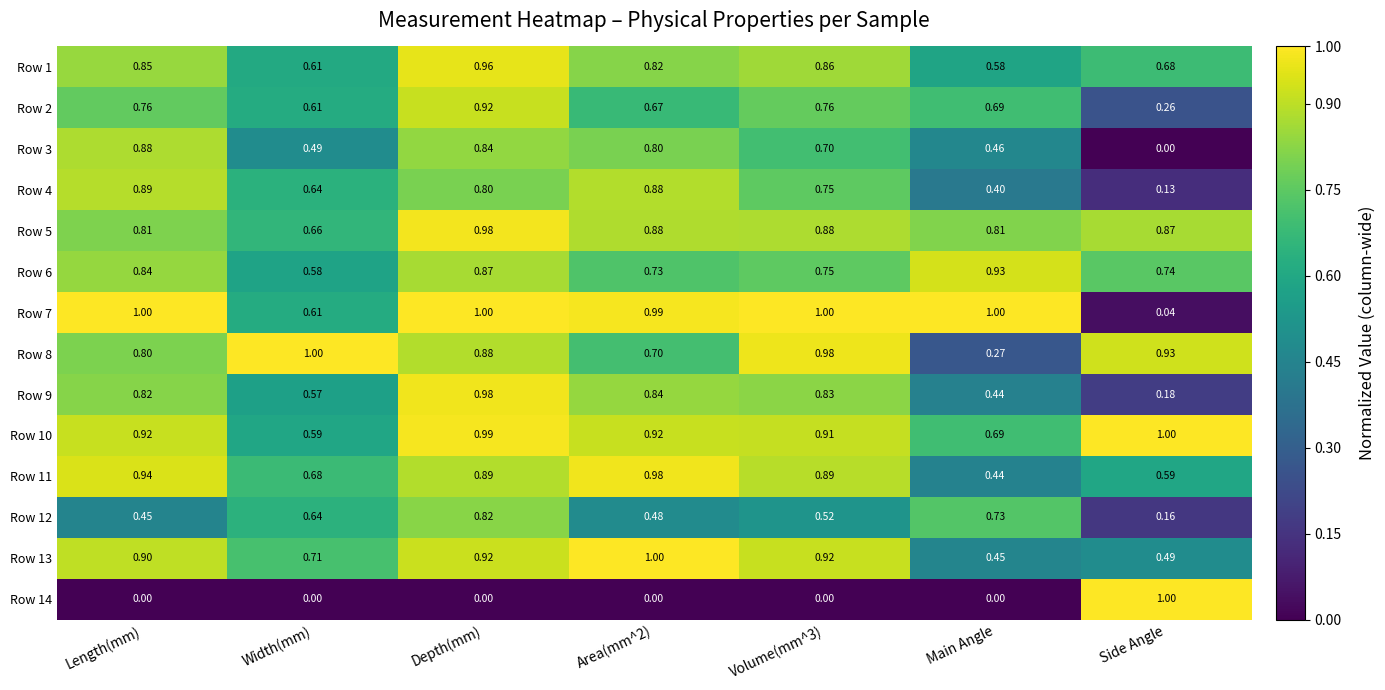

What is the difference between the highest and lowest values at Width(mm)?

1.0